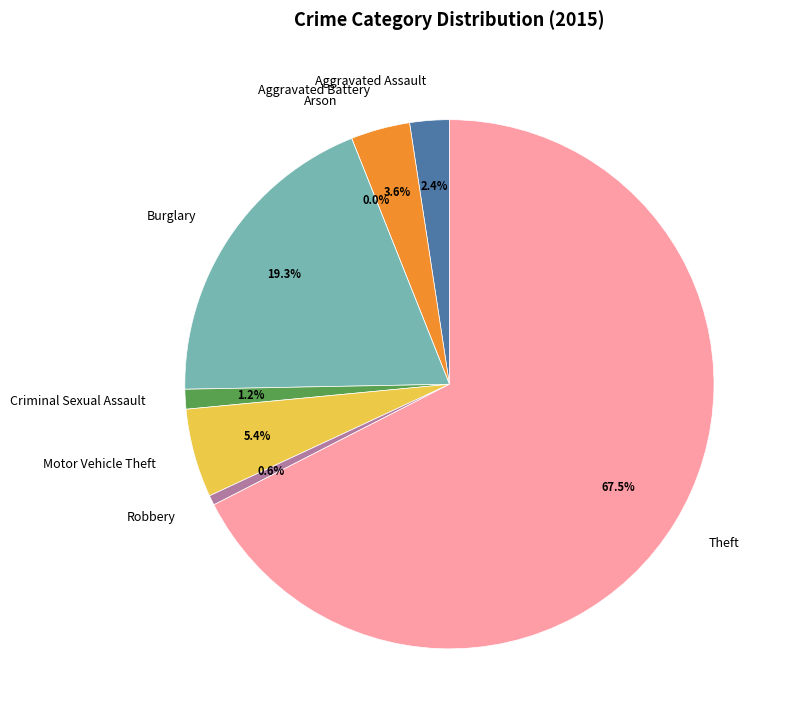

To the nearest percent, what is the difference between the largest and smallest slice percentages?

67%